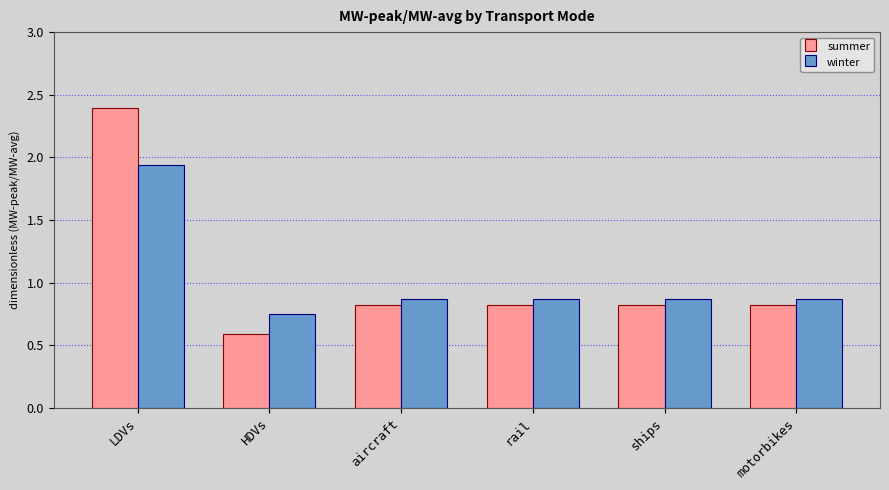

What is the label of the 2nd bar from the right?

ships